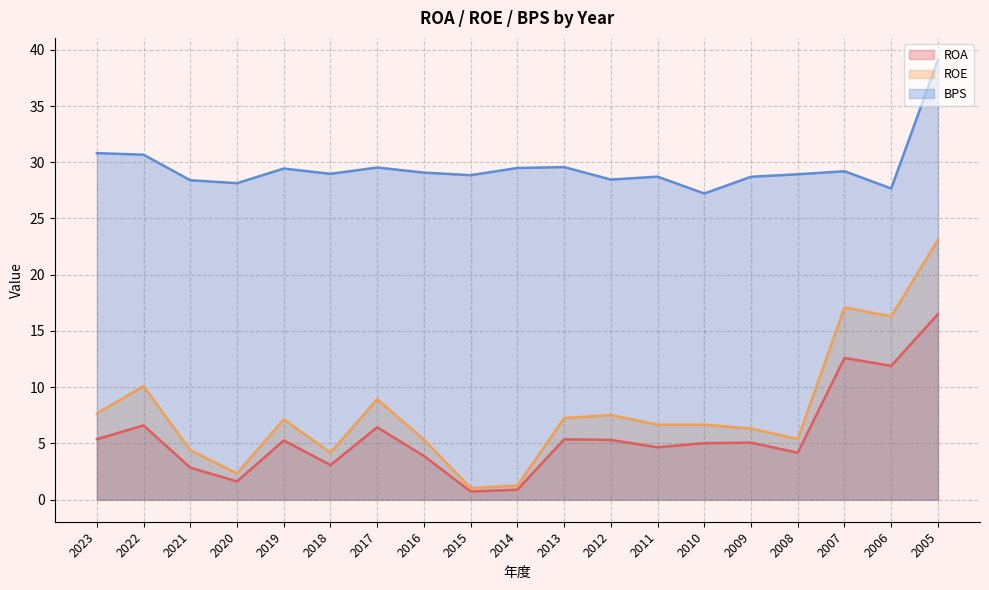

How many lines are shown in the chart?

3